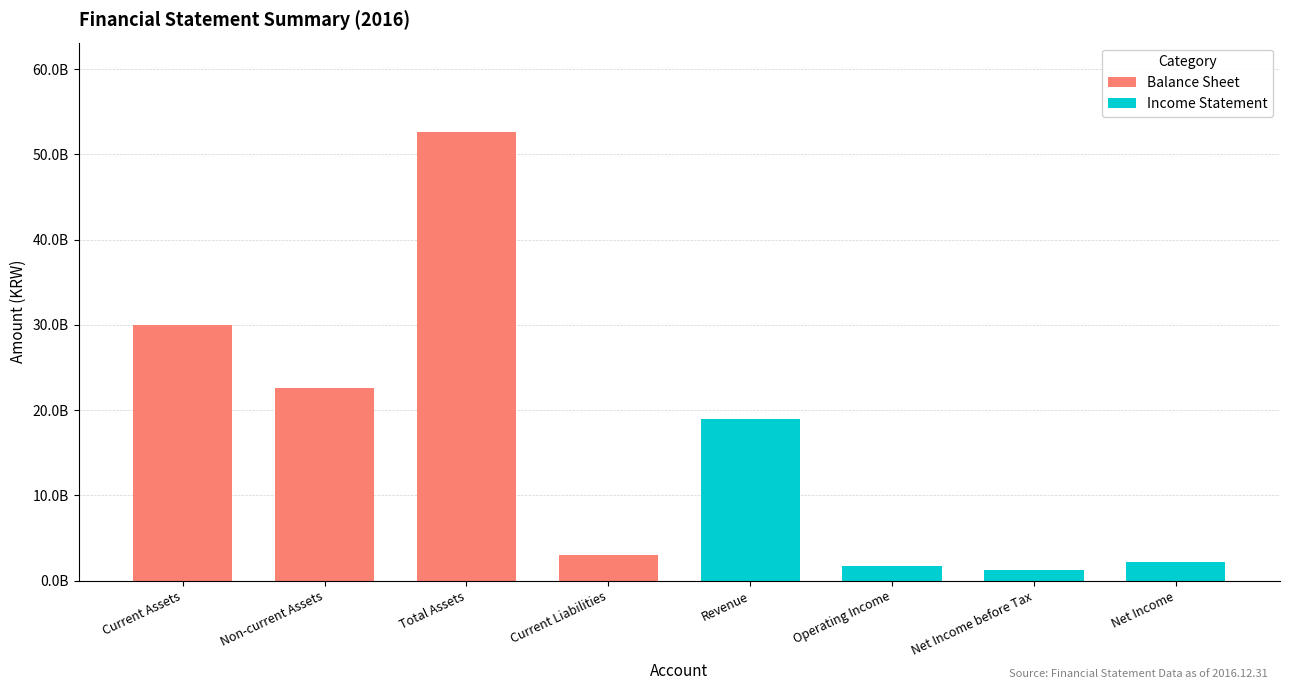

What is the sum of the Income Statement values at Operating Income and Revenue?

20645015938